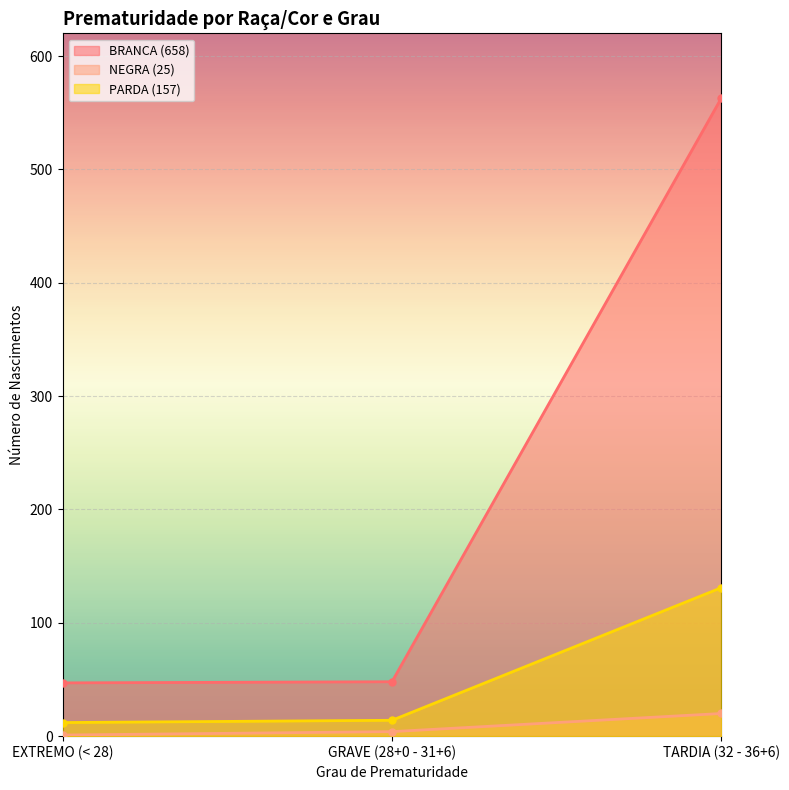

What position from the left is EXTREMO (< 28)?

1